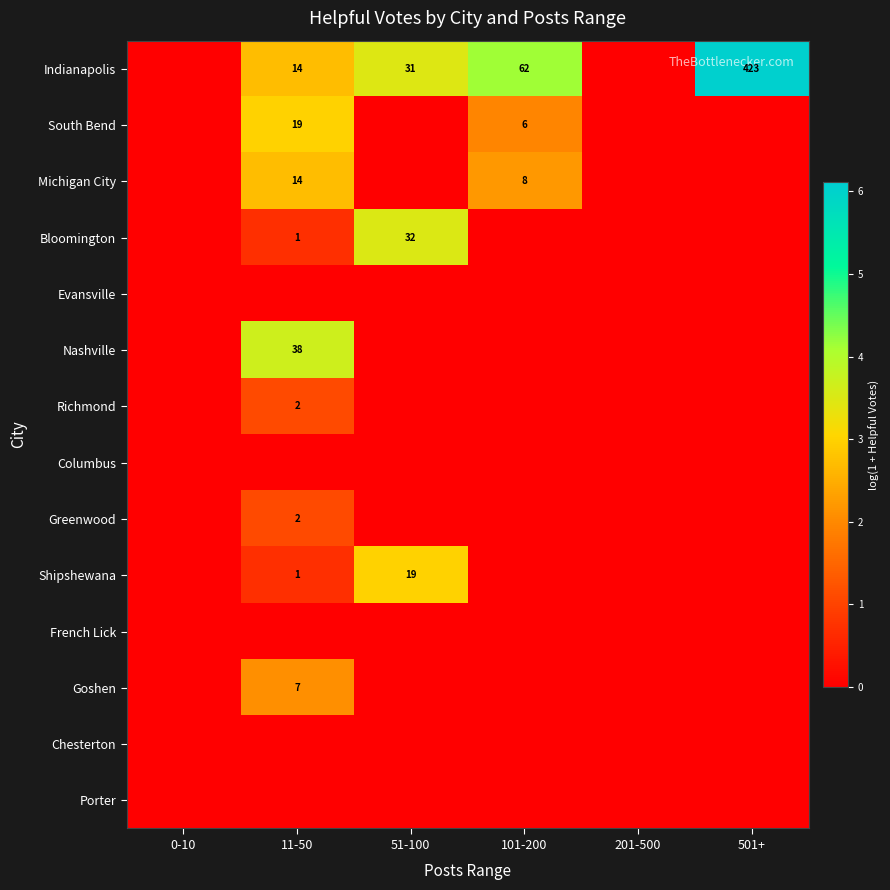

What is the difference between the highest and lowest values at 101-200?

4.1